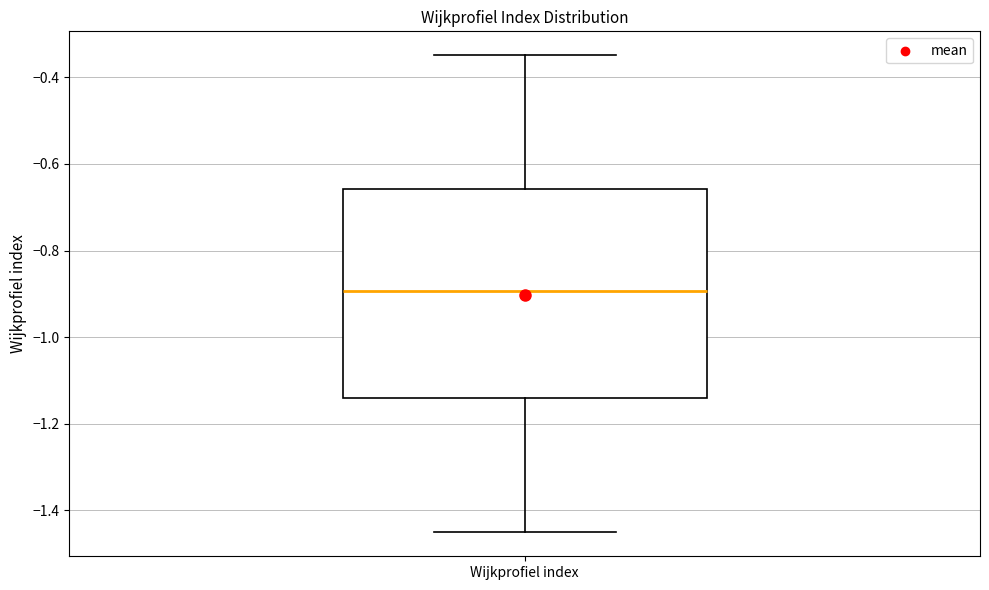

Where does the lower whisker of the box for Wijkprofiel index end on the y-axis? The values are not printed on the chart, so give them approximately, as read against the axis.

-1.46